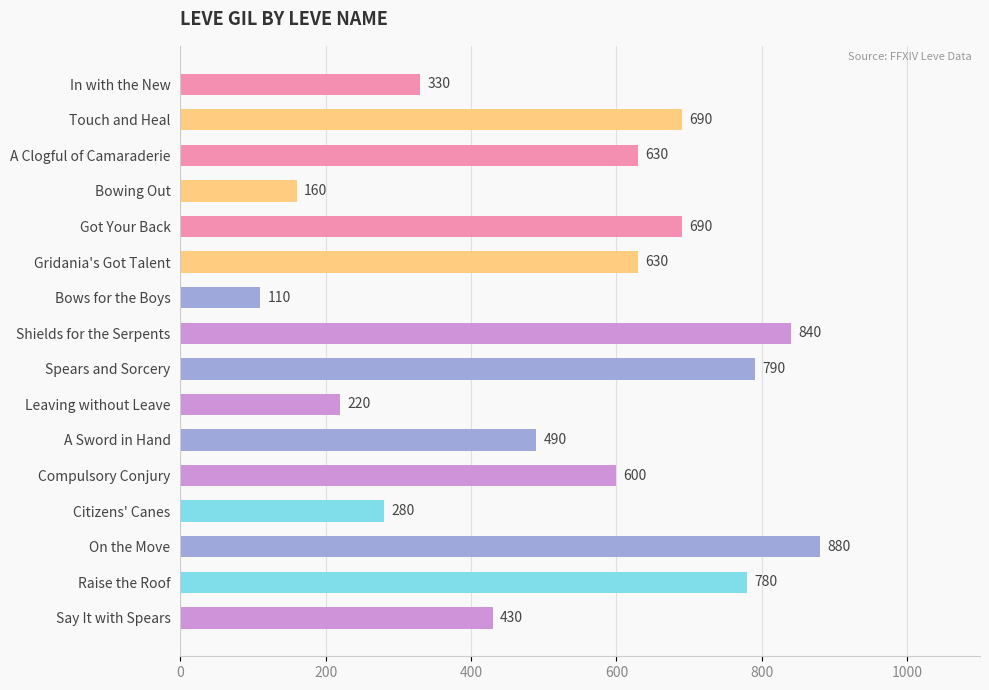

What is the value of the 13th bar from the top?

280